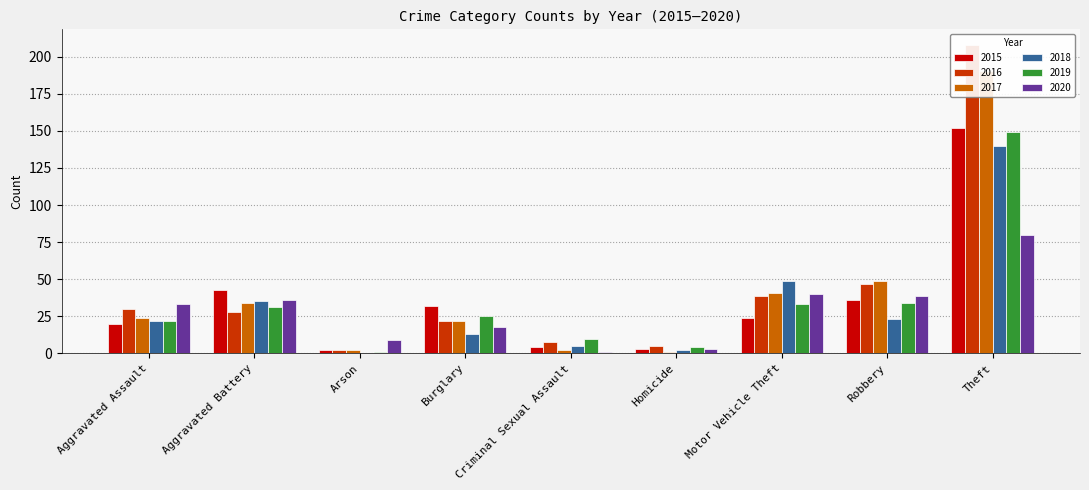

What is the value of the 2015 bar at the 1st from the left?

20